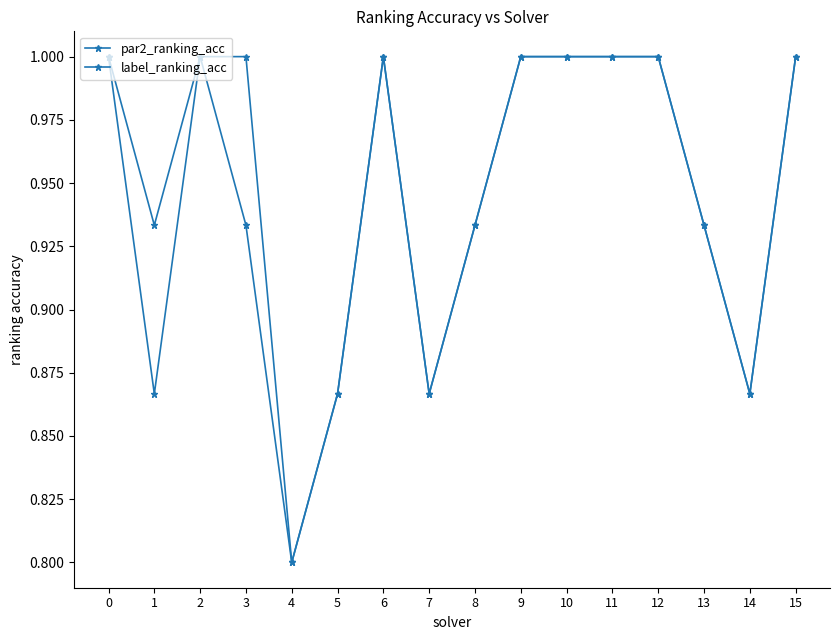

The value of par2_ranking_acc at 8 is 0.2. True or false?

False